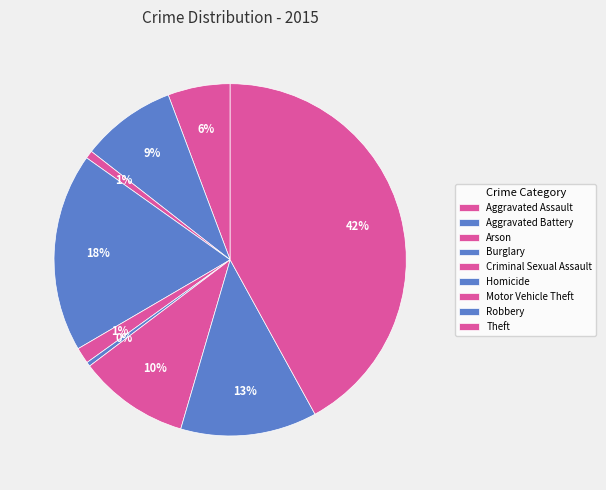

The Homicide slice represents 9% of the pie. True or false?

False